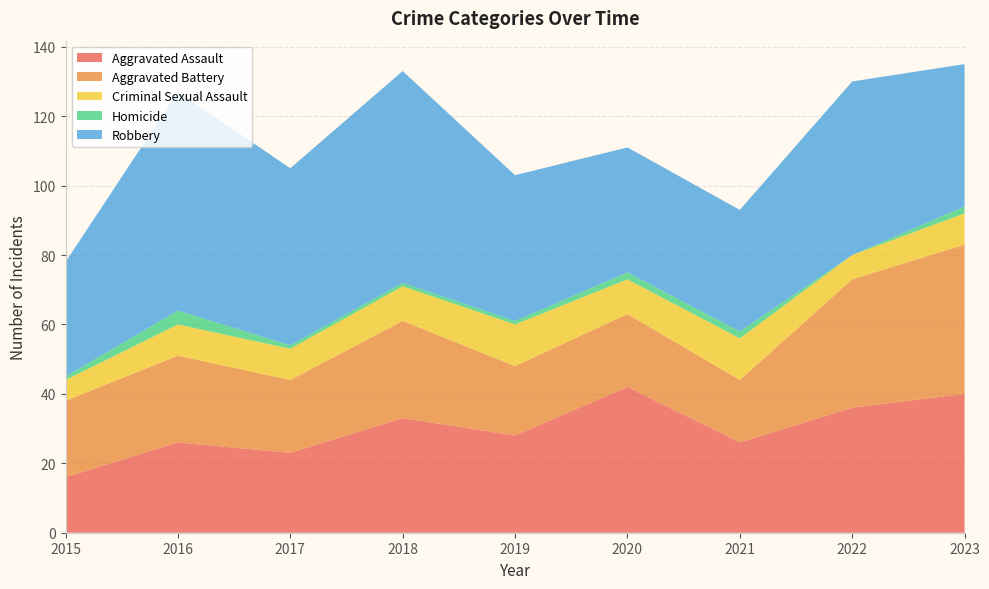

Reading left to right, extract all data points from this chart.

Aggravated Assault: 2015=16	2016=26	2017=23	2018=33	2019=28	2020=42	2021=26	2022=36	2023=40
Aggravated Battery: 2015=22	2016=25	2017=21	2018=28	2019=20	2020=21	2021=18	2022=37	2023=43
Criminal Sexual Assault: 2015=6	2016=9	2017=9	2018=10	2019=12	2020=10	2021=12	2022=7	2023=9
Homicide: 2015=1	2016=4	2017=1	2018=1	2019=1	2020=2	2021=2	2022=0	2023=2
Robbery: 2015=33	2016=63	2017=51	2018=61	2019=42	2020=36	2021=35	2022=50	2023=41